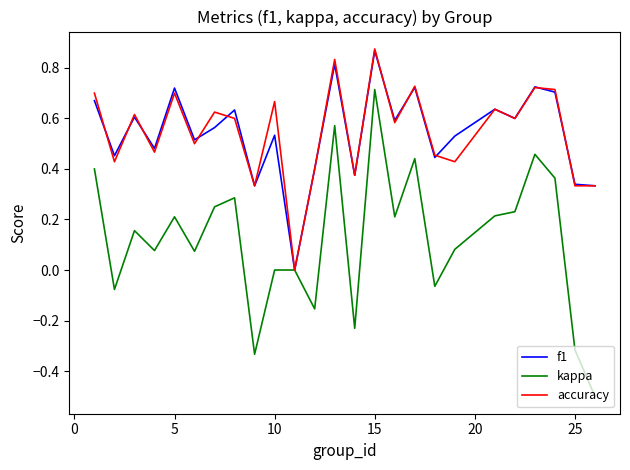

What is the minimum value shown in the chart?

-0.5